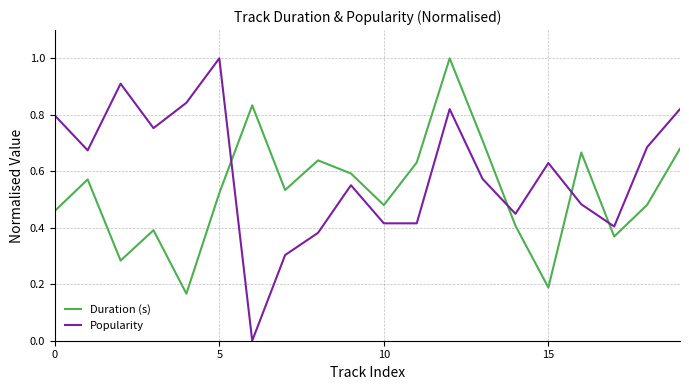

How many times do Popularity and Duration (s) cross each other?

4